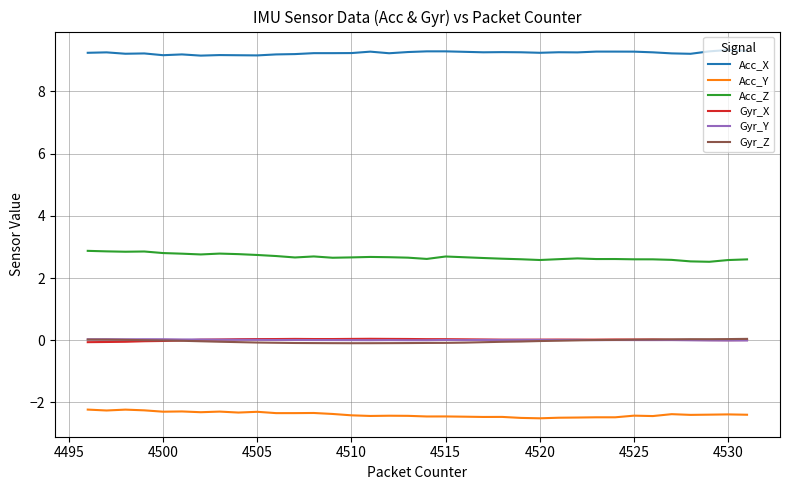

Which series has the largest total across all categories?

Acc_X